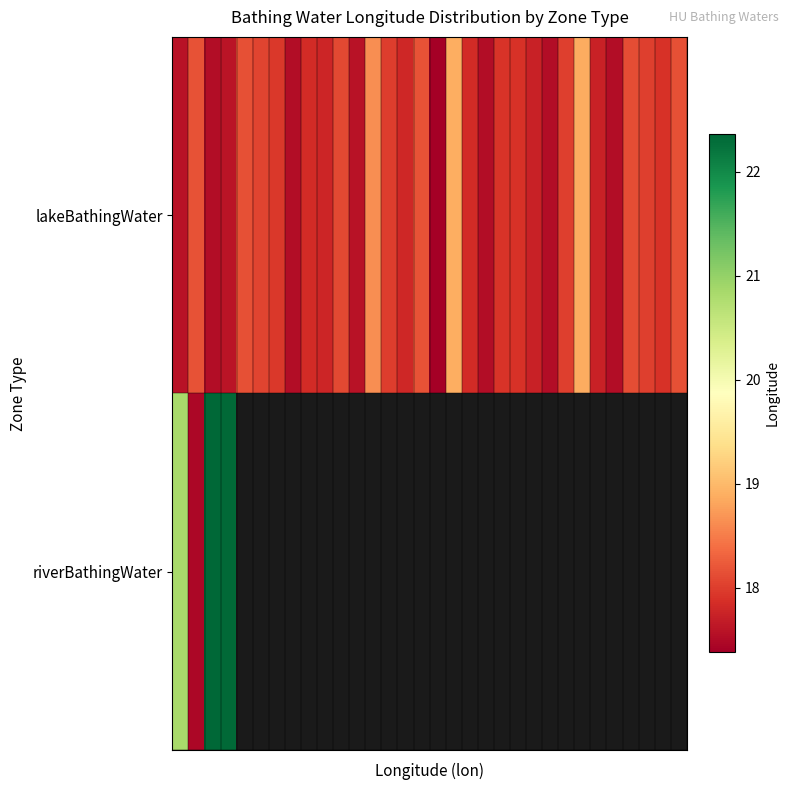

Which has a higher value, 2 or 24?

24